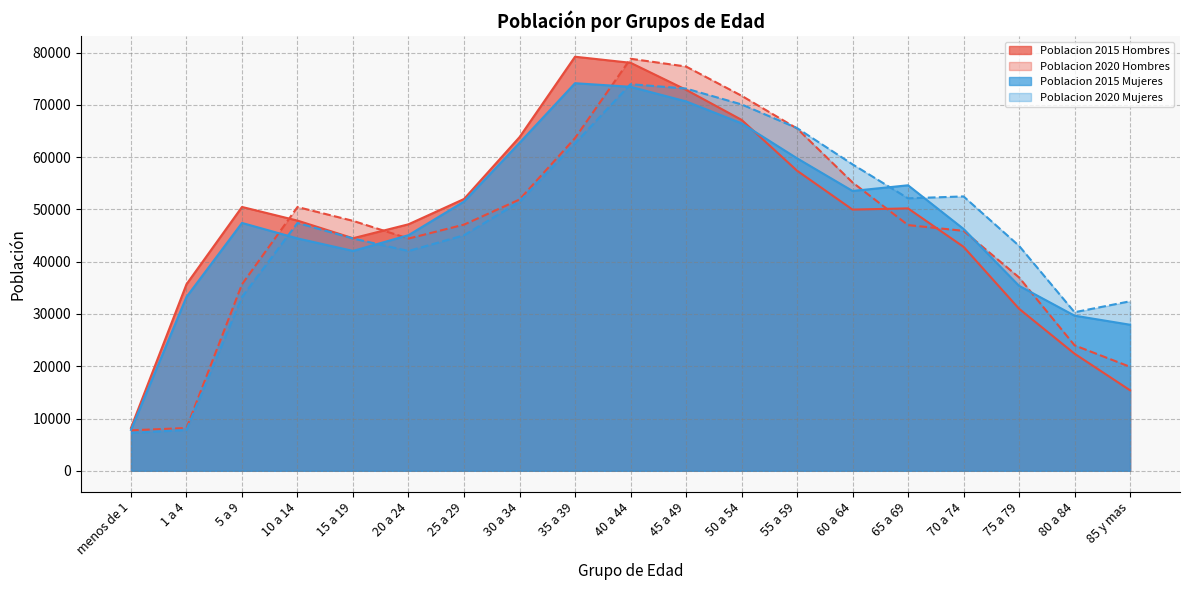

Count the number of categories in the chart.

19